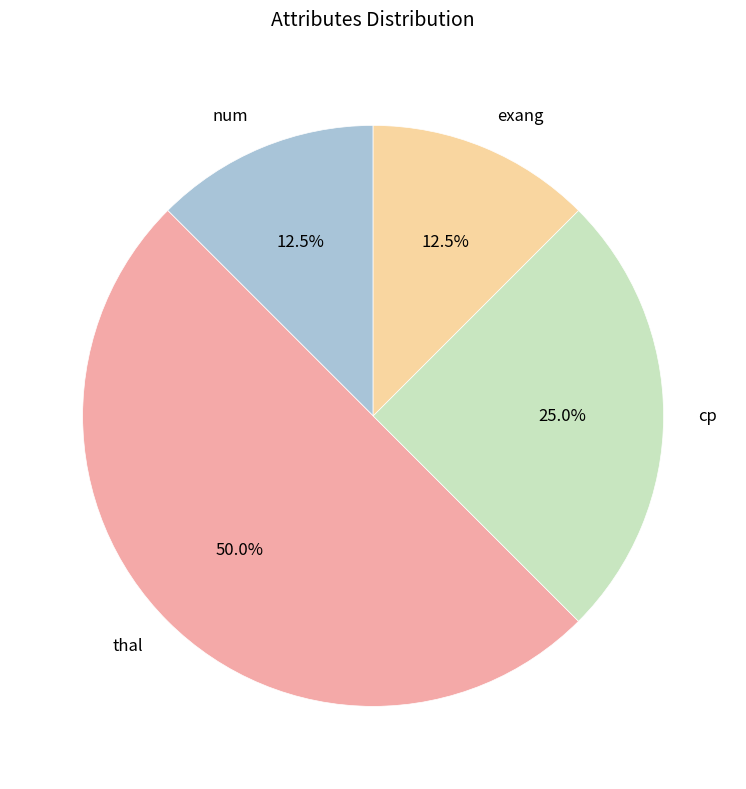

Approximately how many times larger is the value at num compared to cp?

0.5